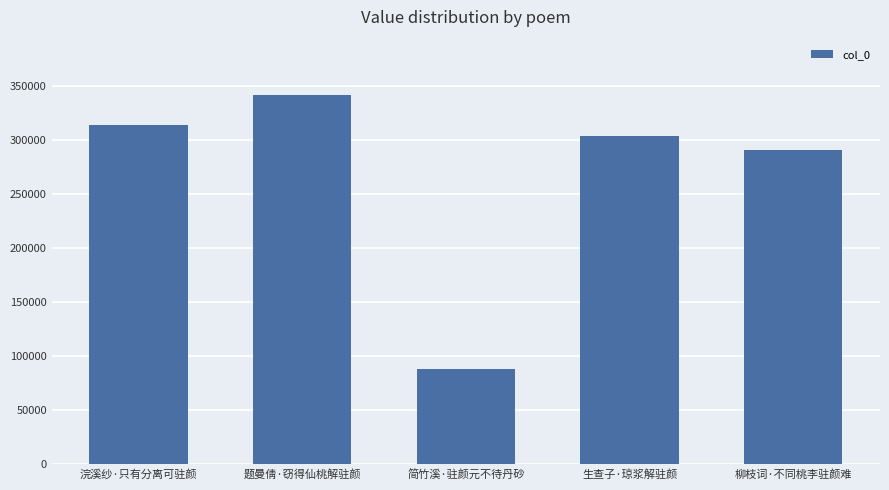

Are the bars grouped side by side (vs. stacked)?

No